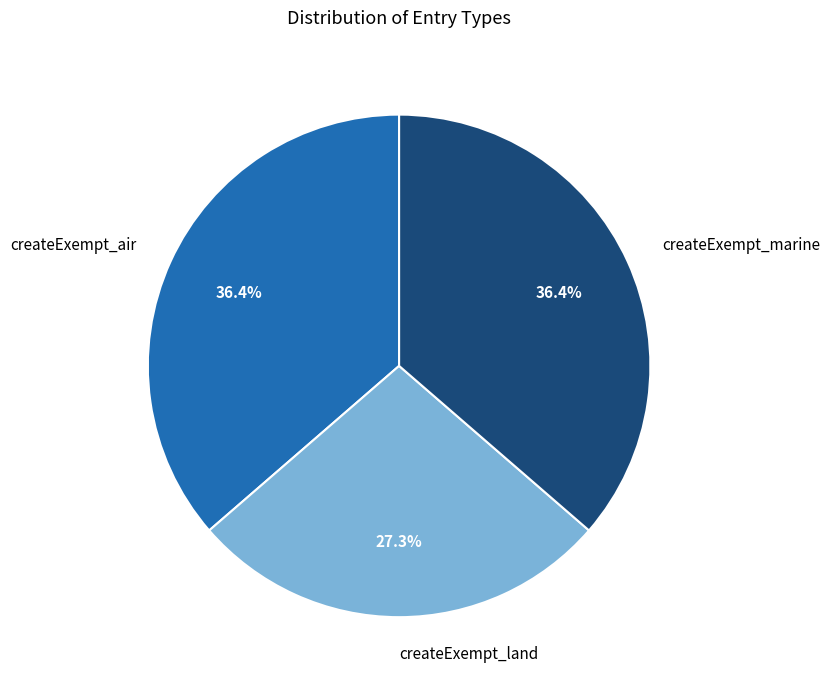

What is the smallest slice in the pie chart?

createExempt_land